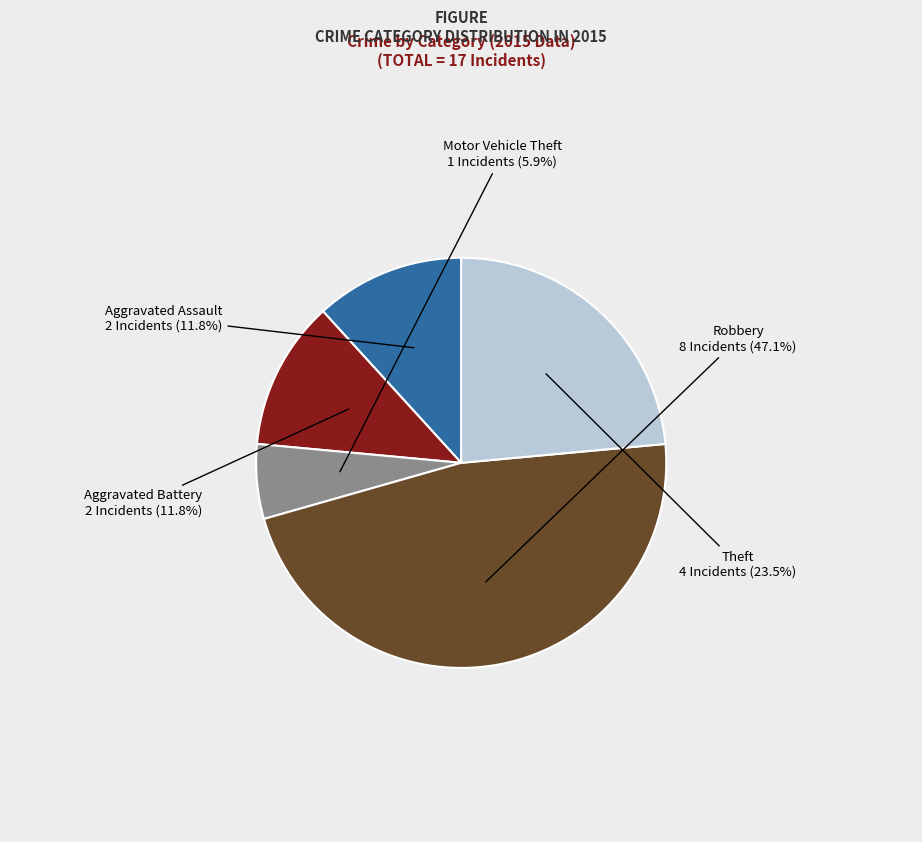

What percentage is the Motor Vehicle Theft slice, to the nearest percent?

6%